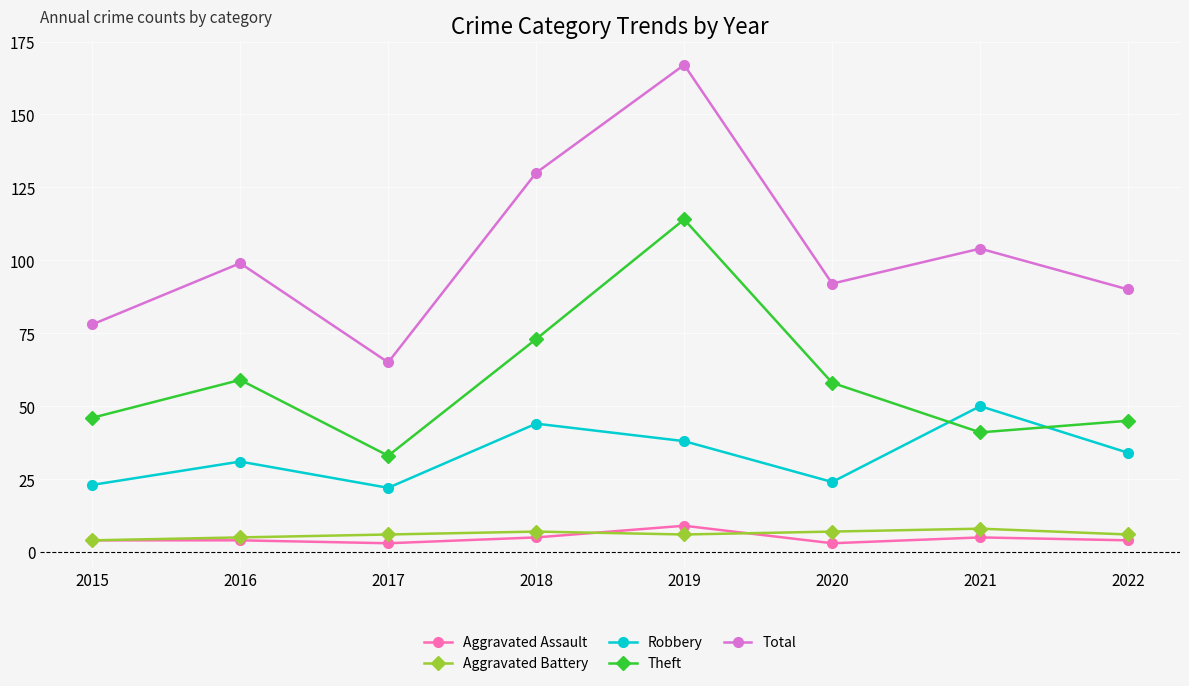

What is the spread (max minus min) of values at 2017?

62